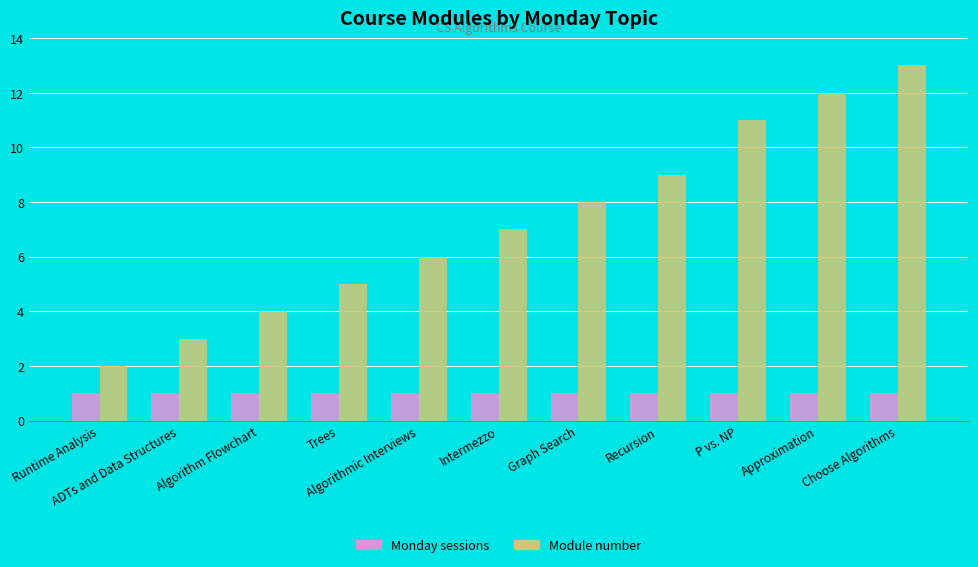

What is the minimum value for Module number?

2